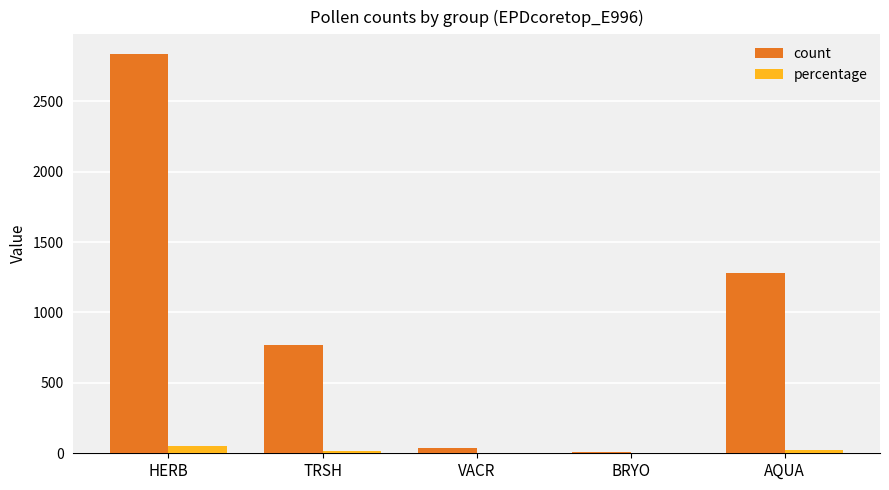

Which series has the largest total across all categories?

count